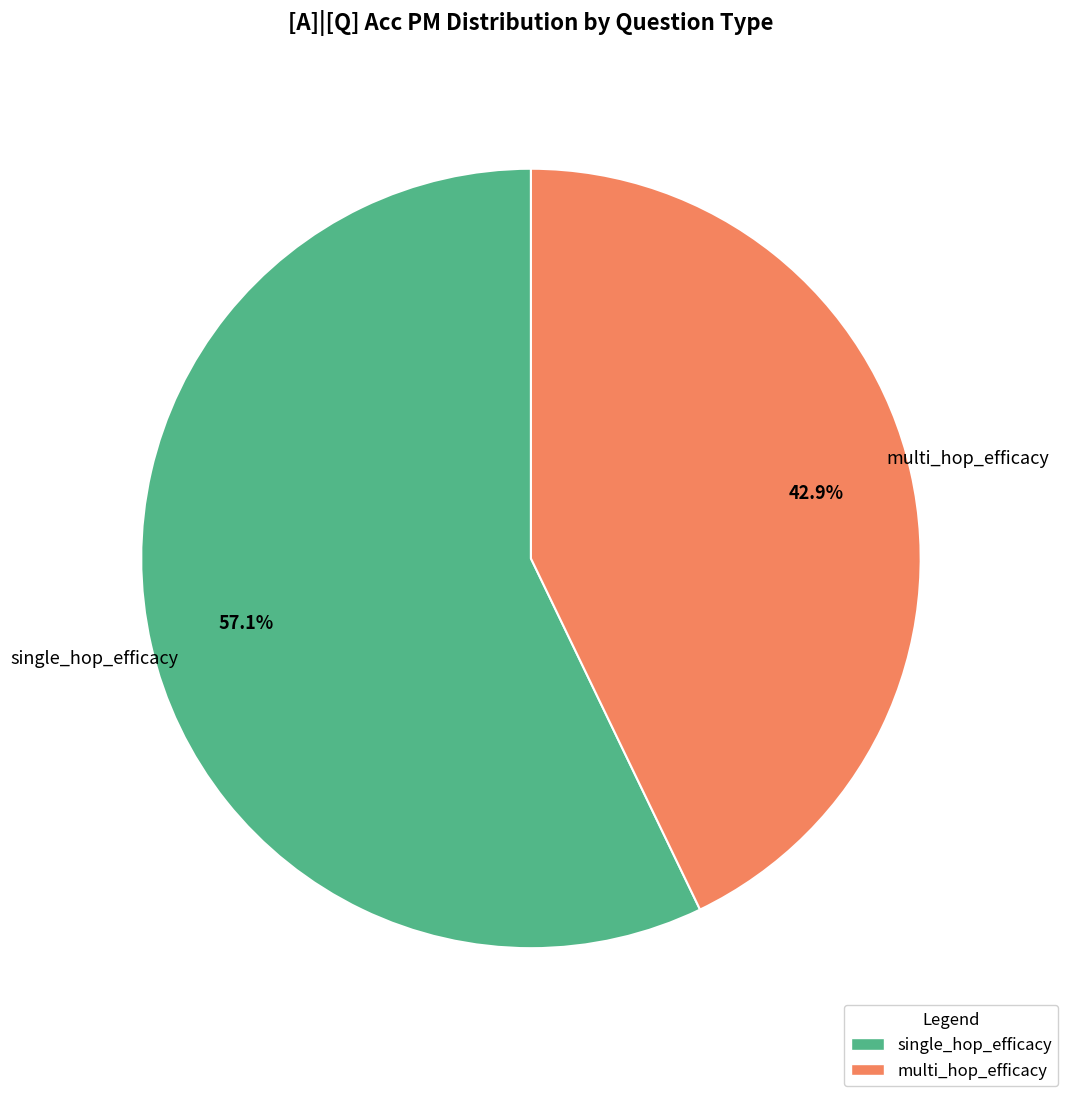

What percentage is the single_hop_efficacy slice, to the nearest percent?

57%